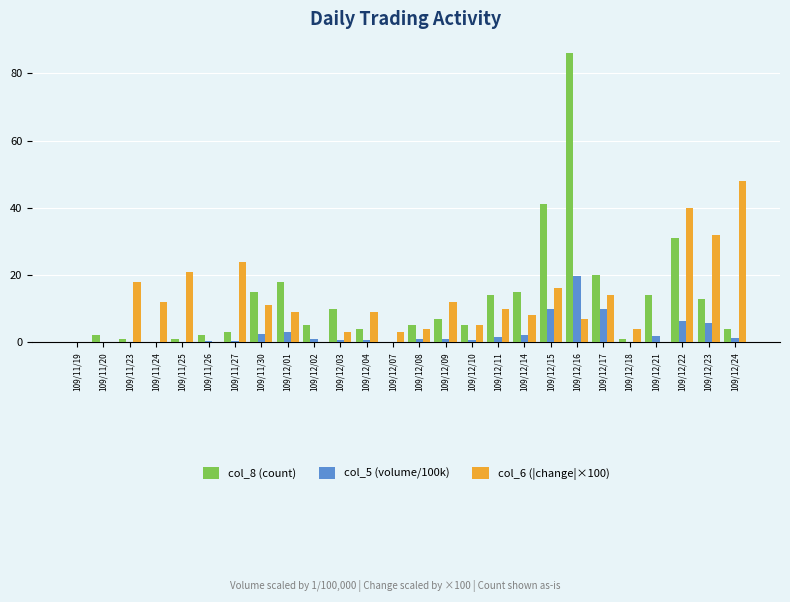

What is the sum of all col_6 (|change|×100) values?

310.0